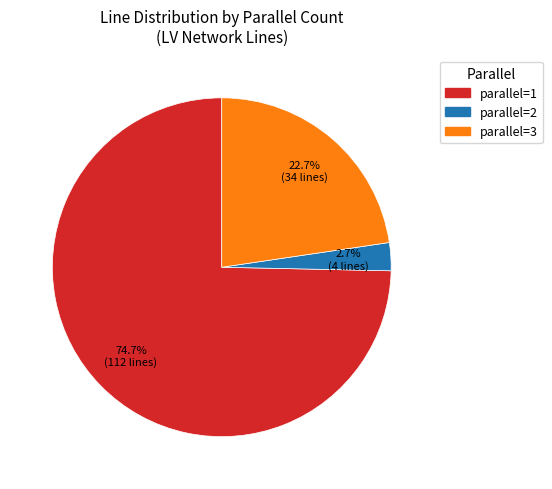

Between parallel=1 and parallel=3, which is larger?

parallel=1